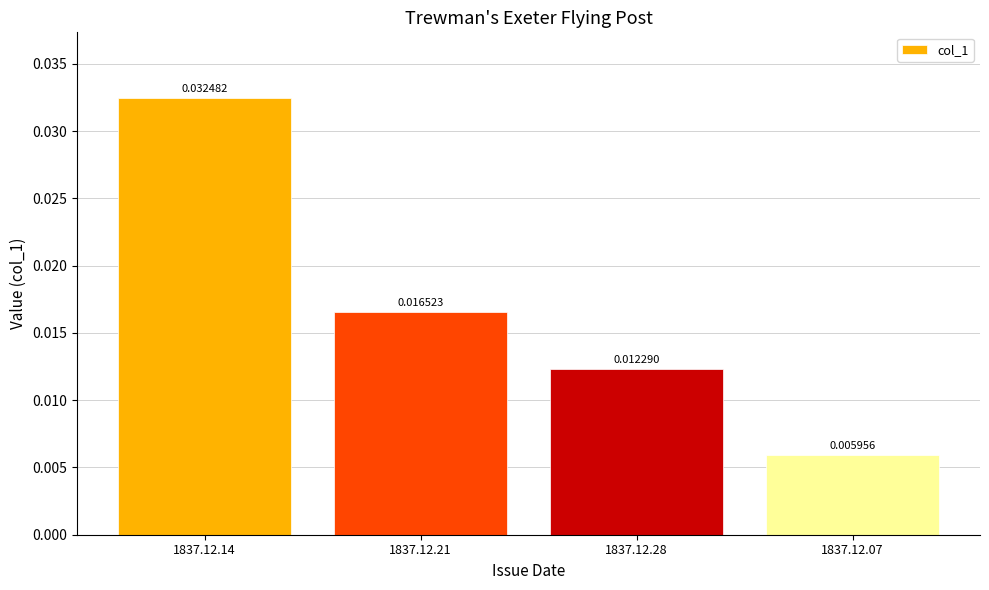

List the labels in order of value, smallest first.

1837.12.07, 1837.12.28, 1837.12.21, 1837.12.14